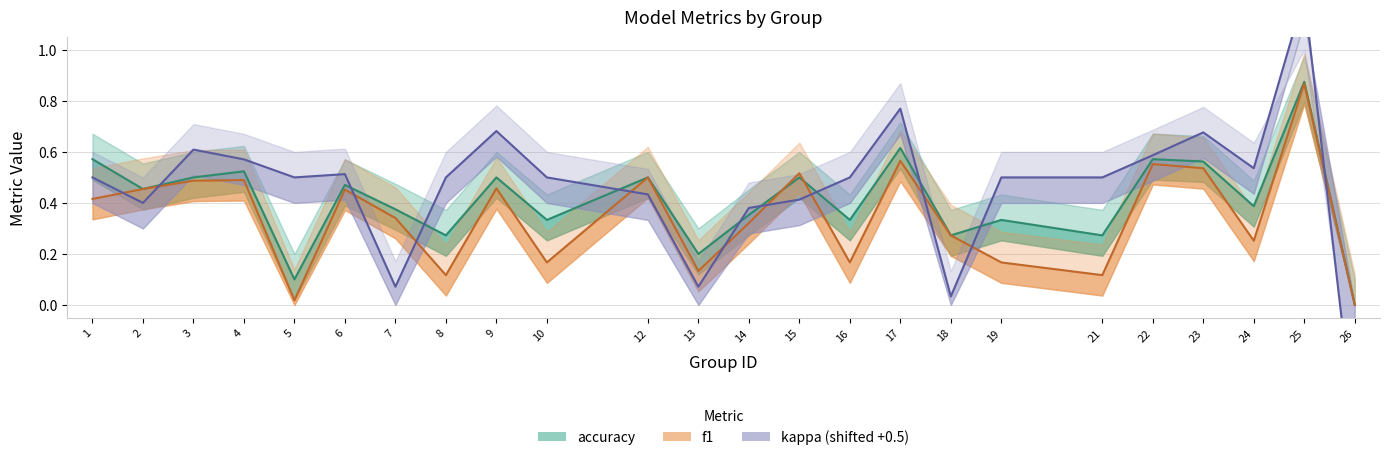

List the labels in order of kappa value, largest first.

25, 17, 9, 23, 3, 22, 4, 24, 6, 1, 5, 8, 10, 16, 19, 21, 12, 15, 2, 14, 7, 13, 18, 26